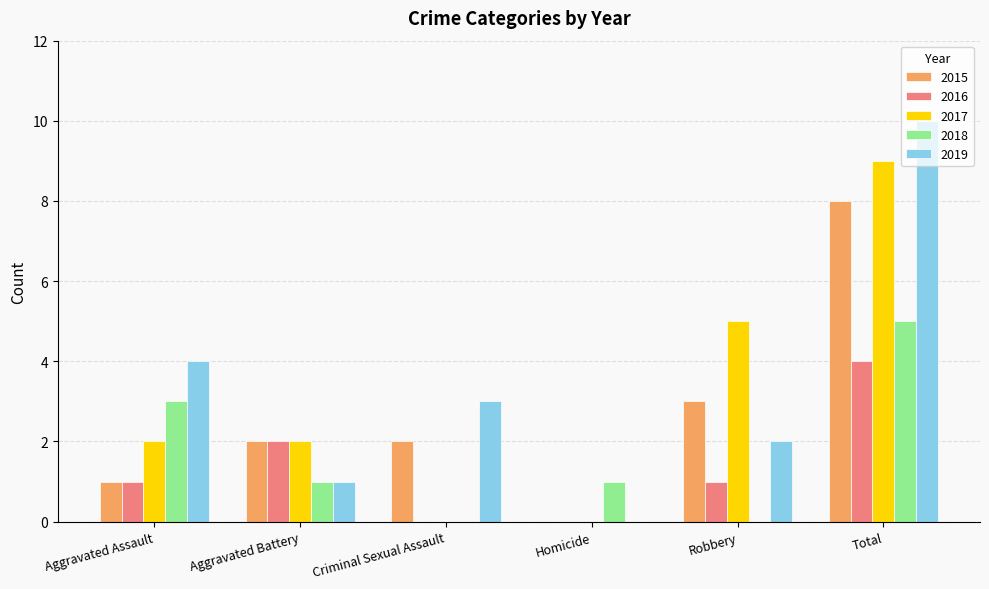

Reading left to right, list all the values displayed in this chart.

2015: Aggravated Assault=1	Aggravated Battery=2	Criminal Sexual Assault=2	Homicide=0	Robbery=3	Total=8
2016: Aggravated Assault=1	Aggravated Battery=2	Criminal Sexual Assault=0	Homicide=0	Robbery=1	Total=4
2017: Aggravated Assault=2	Aggravated Battery=2	Criminal Sexual Assault=0	Homicide=0	Robbery=5	Total=9
2018: Aggravated Assault=3	Aggravated Battery=1	Criminal Sexual Assault=0	Homicide=1	Robbery=0	Total=5
2019: Aggravated Assault=4	Aggravated Battery=1	Criminal Sexual Assault=3	Homicide=0	Robbery=2	Total=10